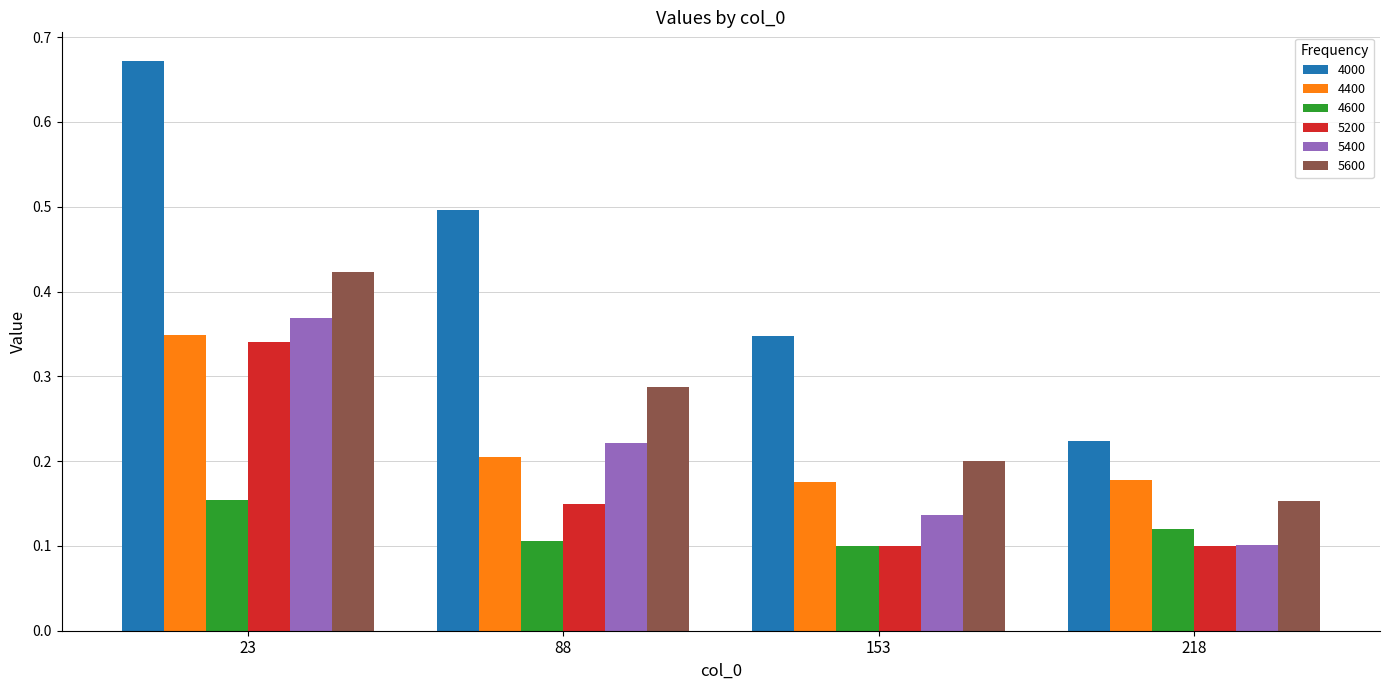

Is it true that 4400 equals 0.2 at 153?

True